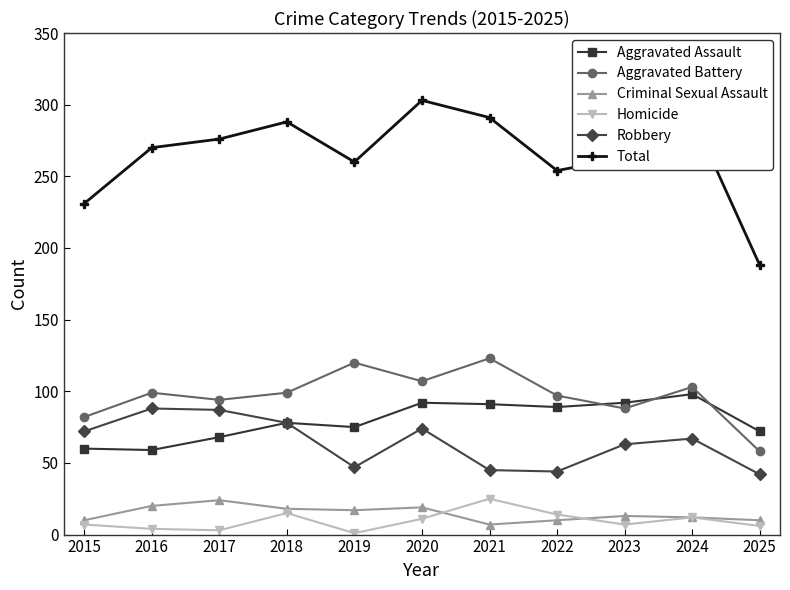

What is the difference between the second highest and second lowest values in the Total series?

61